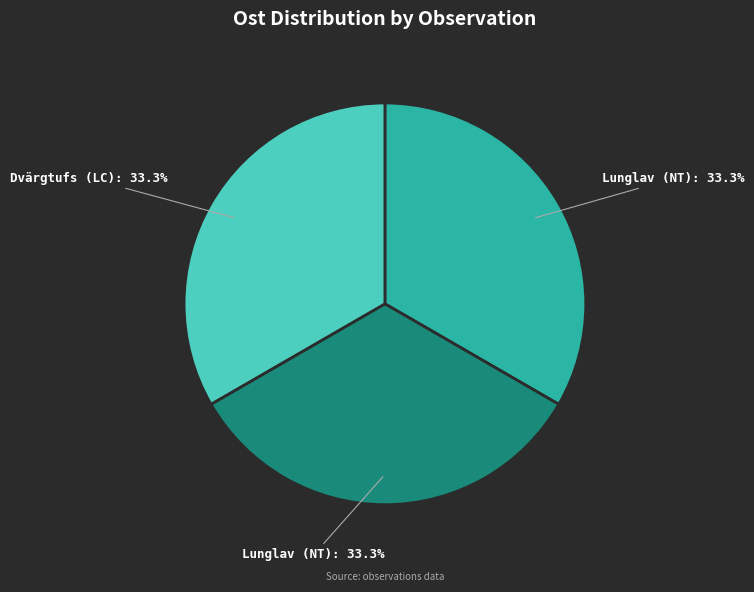

Is there any slice that represents more than half of the pie?

No